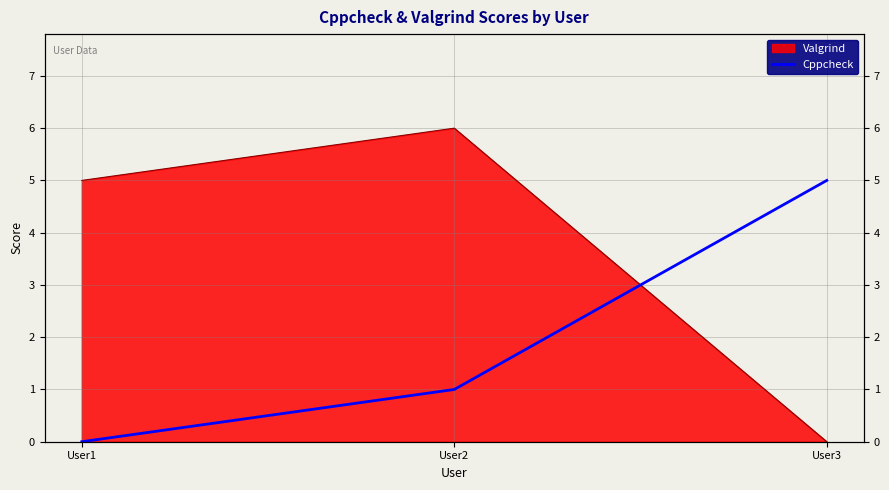

The value at User1 is 2. True or false?

False